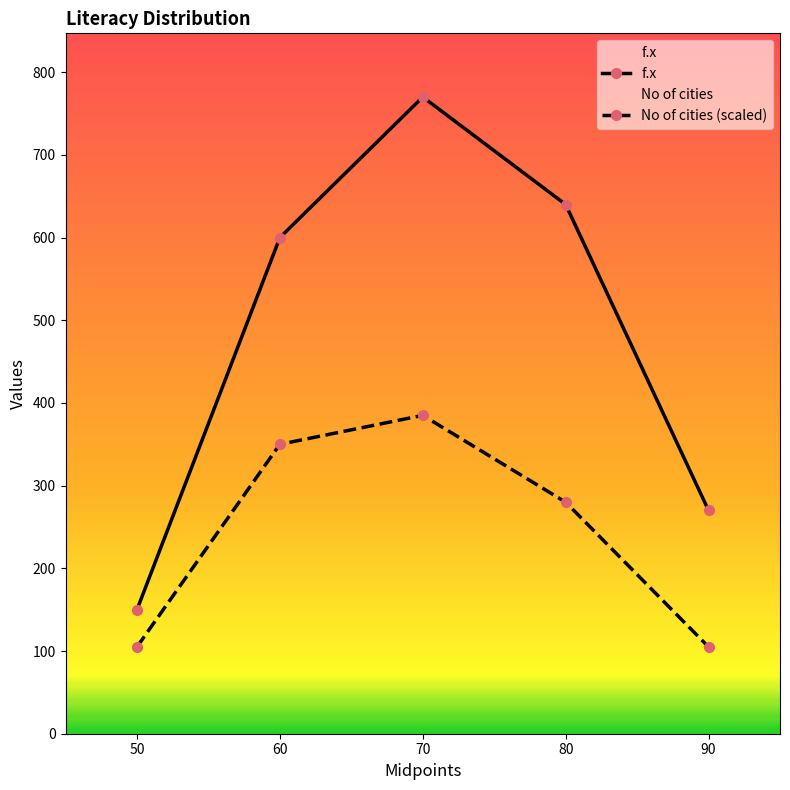

True or false: f.x and No of cities (scaled) cross at least once.

False